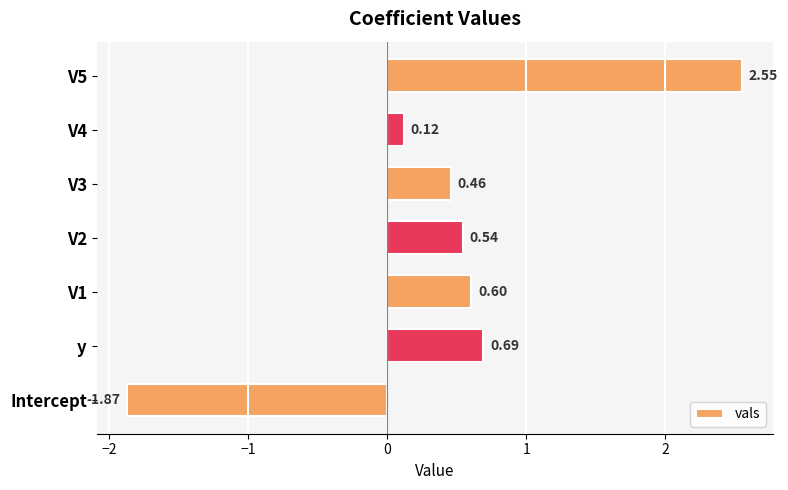

How many negative values are there?

1